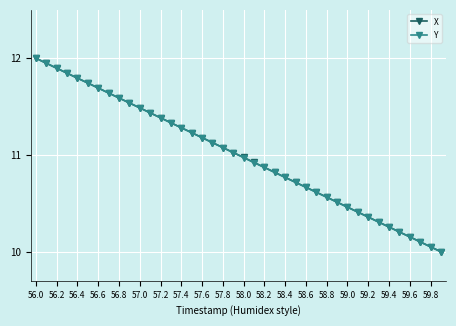

What is the smallest value displayed?

10.0